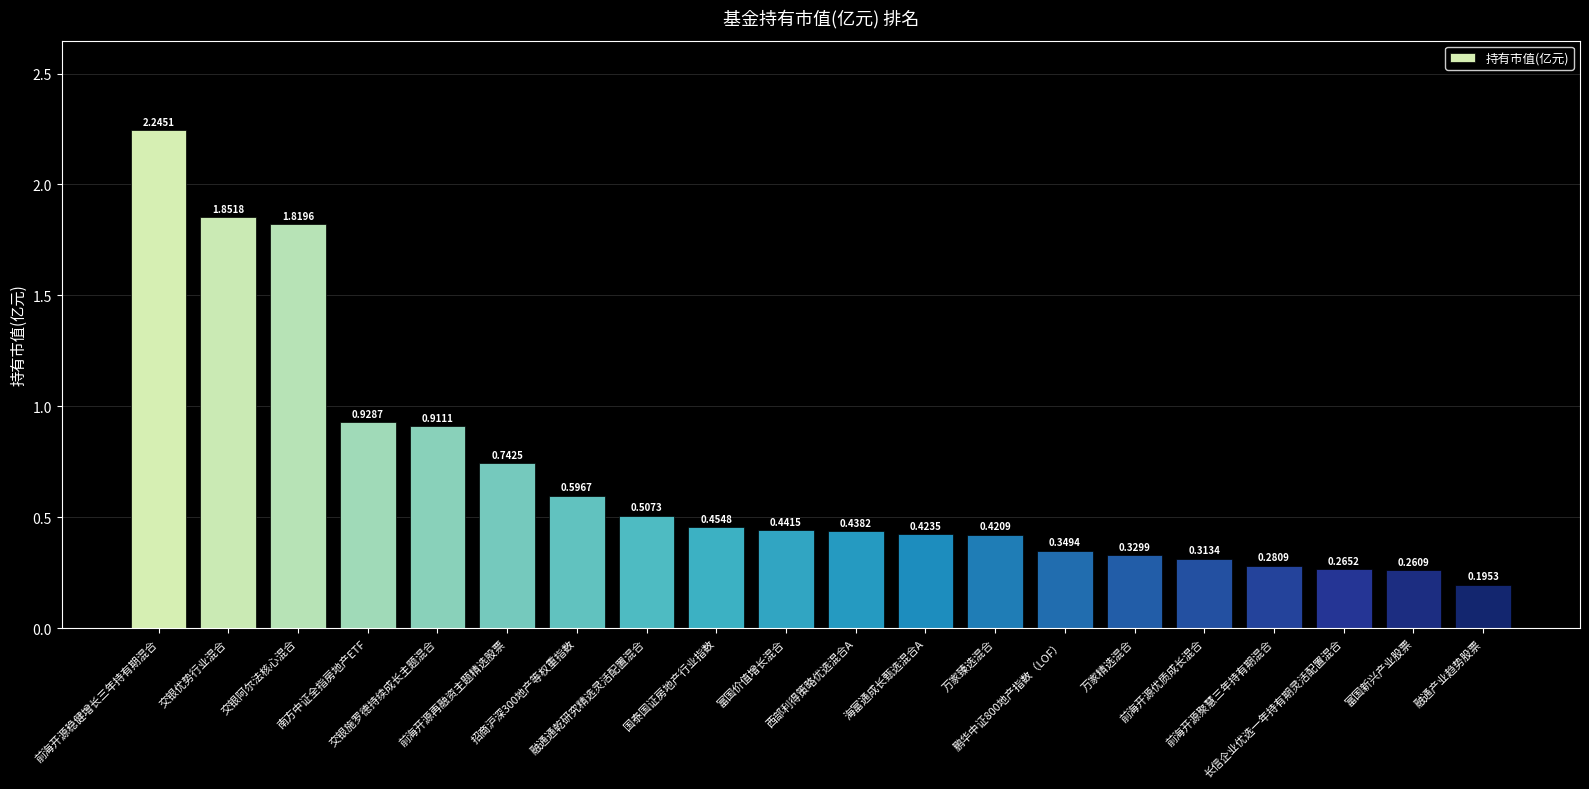

Rank the categories by value from lowest to highest.

融通产业趋势股票, 富国新兴产业股票, 长信企业优选一年持有期灵活配置混合, 前海开源聚慧三年持有期混合, 前海开源优质成长混合, 万家精选混合, 鹏华中证800地产指数（LOF）, 万家臻选混合, 海富通成长甄选混合A, 西部利得策略优选混合A, 富国价值增长混合, 国泰国证房地产行业指数, 融通通乾研究精选灵活配置混合, 招商沪深300地产等权重指数, 前海开源再融资主题精选股票, 交银施罗德持续成长主题混合, 南方中证全指房地产ETF, 交银阿尔法核心混合, 交银优势行业混合, 前海开源稳健增长三年持有期混合